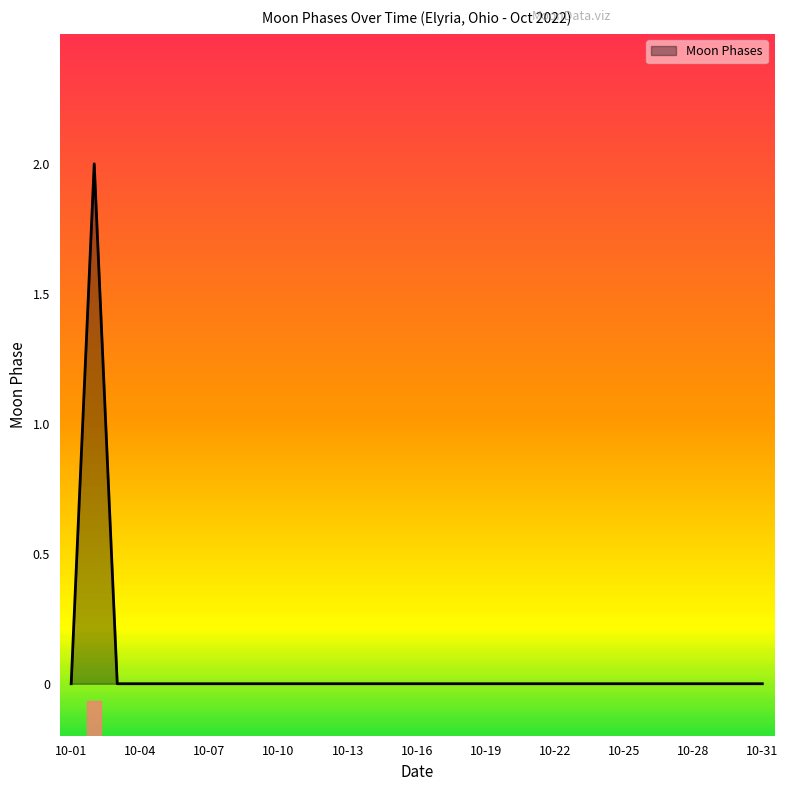

Is this an area chart (filled region under the line)?

Yes